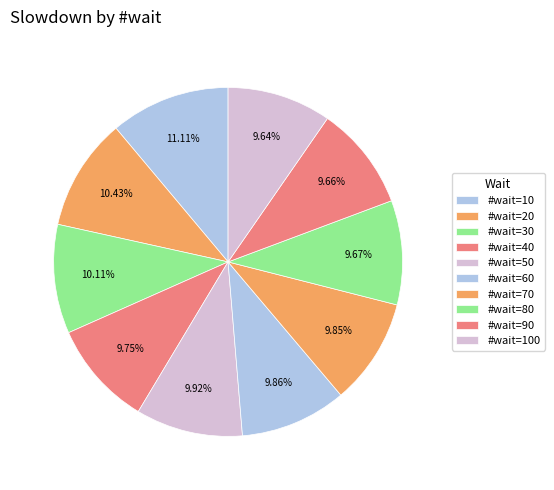

How many segments does this pie chart have?

10